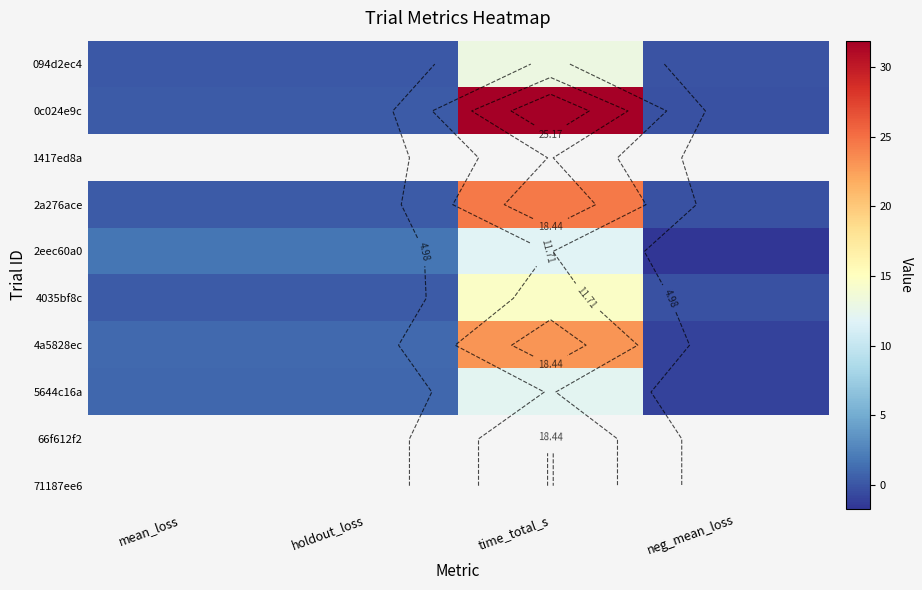

How many values in the 2a276ace series exceed 0?

3